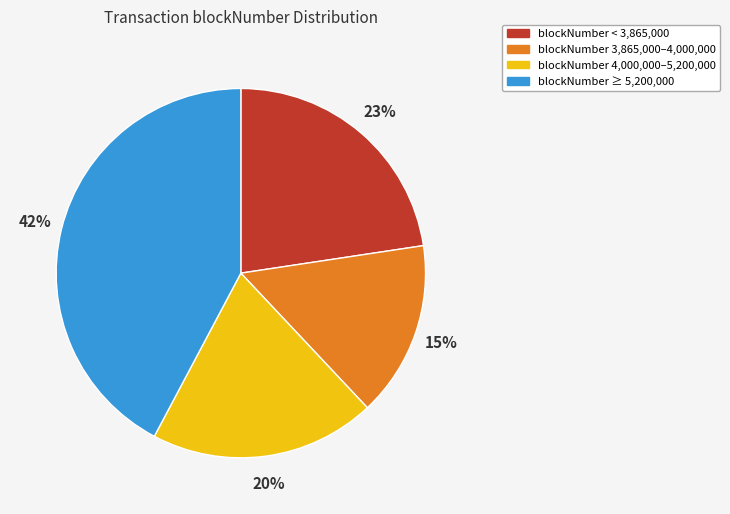

Is there a majority slice in this chart?

No